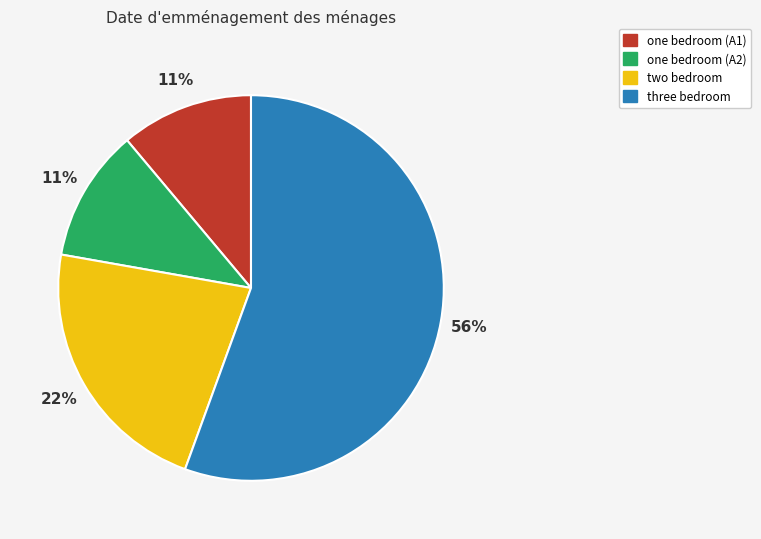

Which has a higher value, three bedroom or one bedroom (A1)?

three bedroom